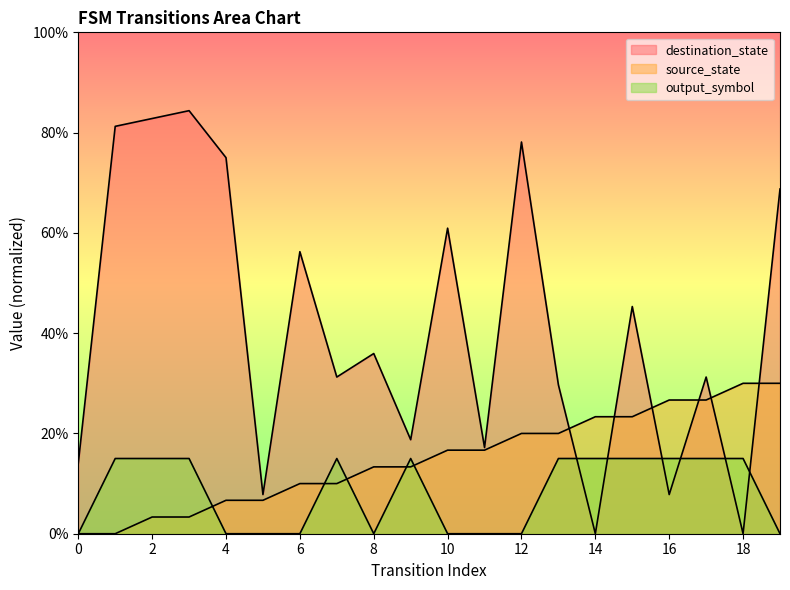

What is the change in value from 15 to 16?

+3.3